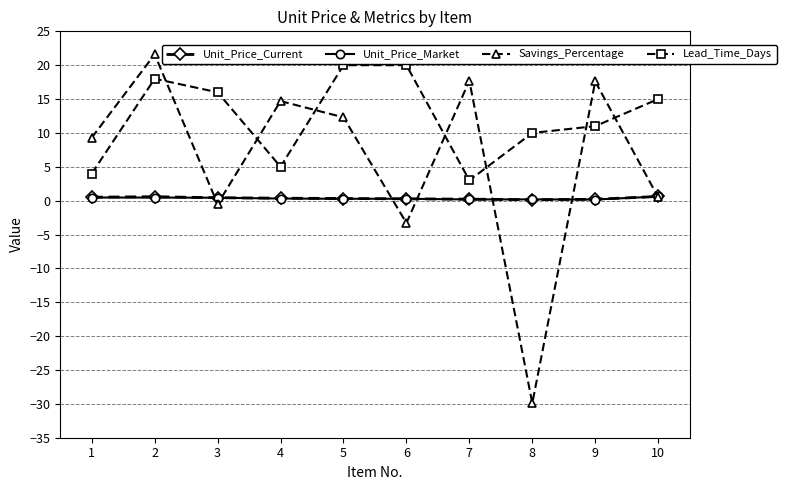

What is the maximum value shown in the chart?

21.6